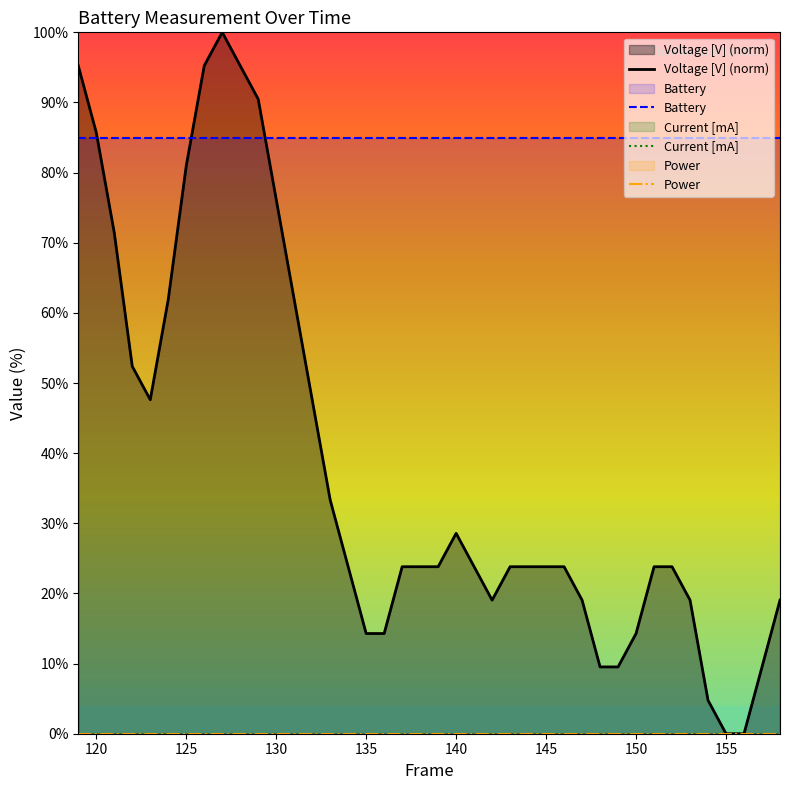

List the series in order of their peak value, lowest first.

Current [mA], Power, Battery, Voltage [V] (norm)